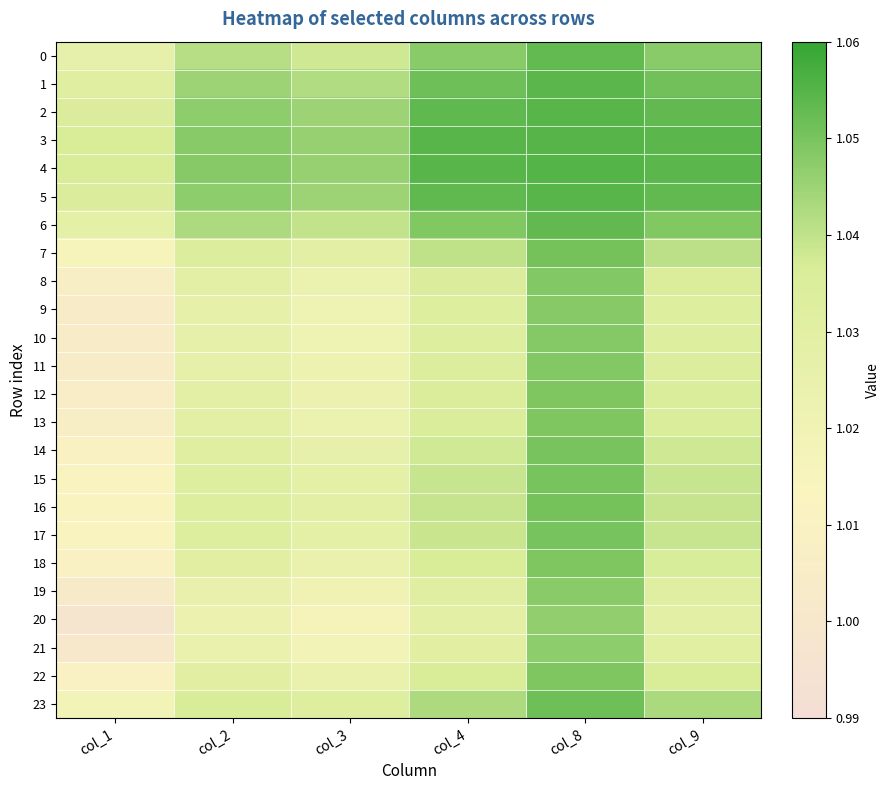

Reading left to right, what are all the values shown in this chart?

0: col_1=1.0	col_2=1.0	col_3=1.0	col_4=1.0	col_8=1.1	col_9=1.0
1: col_1=1.0	col_2=1.0	col_3=1.0	col_4=1.1	col_8=1.1	col_9=1.1
2: col_1=1.0	col_2=1.0	col_3=1.0	col_4=1.1	col_8=1.1	col_9=1.1
3: col_1=1.0	col_2=1.0	col_3=1.0	col_4=1.1	col_8=1.1	col_9=1.1
4: col_1=1.0	col_2=1.0	col_3=1.0	col_4=1.1	col_8=1.1	col_9=1.1
5: col_1=1.0	col_2=1.0	col_3=1.0	col_4=1.1	col_8=1.1	col_9=1.1
6: col_1=1.0	col_2=1.0	col_3=1.0	col_4=1.0	col_8=1.1	col_9=1.0
7: col_1=1.0	col_2=1.0	col_3=1.0	col_4=1.0	col_8=1.1	col_9=1.0
8: col_1=1.0	col_2=1.0	col_3=1.0	col_4=1.0	col_8=1.0	col_9=1.0
9: col_1=1.0	col_2=1.0	col_3=1.0	col_4=1.0	col_8=1.0	col_9=1.0
10: col_1=1.0	col_2=1.0	col_3=1.0	col_4=1.0	col_8=1.0	col_9=1.0
11: col_1=1.0	col_2=1.0	col_3=1.0	col_4=1.0	col_8=1.0	col_9=1.0
12: col_1=1.0	col_2=1.0	col_3=1.0	col_4=1.0	col_8=1.0	col_9=1.0
13: col_1=1.0	col_2=1.0	col_3=1.0	col_4=1.0	col_8=1.0	col_9=1.0
14: col_1=1.0	col_2=1.0	col_3=1.0	col_4=1.0	col_8=1.1	col_9=1.0
15: col_1=1.0	col_2=1.0	col_3=1.0	col_4=1.0	col_8=1.1	col_9=1.0
16: col_1=1.0	col_2=1.0	col_3=1.0	col_4=1.0	col_8=1.1	col_9=1.0
17: col_1=1.0	col_2=1.0	col_3=1.0	col_4=1.0	col_8=1.1	col_9=1.0
18: col_1=1.0	col_2=1.0	col_3=1.0	col_4=1.0	col_8=1.0	col_9=1.0
19: col_1=1.0	col_2=1.0	col_3=1.0	col_4=1.0	col_8=1.0	col_9=1.0
20: col_1=1.0	col_2=1.0	col_3=1.0	col_4=1.0	col_8=1.0	col_9=1.0
21: col_1=1.0	col_2=1.0	col_3=1.0	col_4=1.0	col_8=1.0	col_9=1.0
22: col_1=1.0	col_2=1.0	col_3=1.0	col_4=1.0	col_8=1.0	col_9=1.0
23: col_1=1.0	col_2=1.0	col_3=1.0	col_4=1.0	col_8=1.1	col_9=1.0